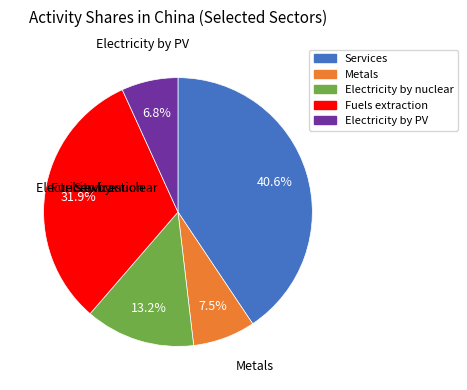

To the nearest percent, what is the difference between the Metals and Fuels extraction slice percentages?

24%